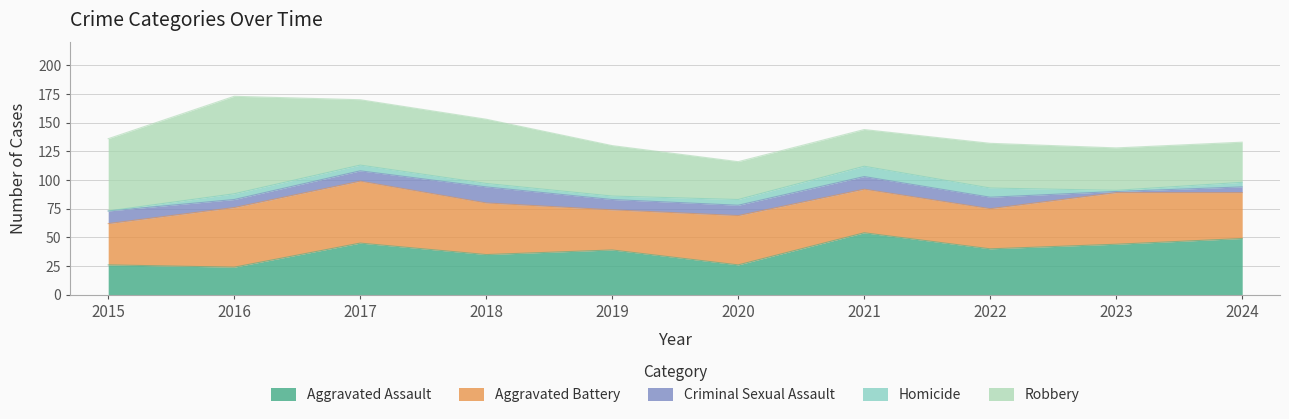

True or false: Robbery has more than 2 interior local peaks.

False